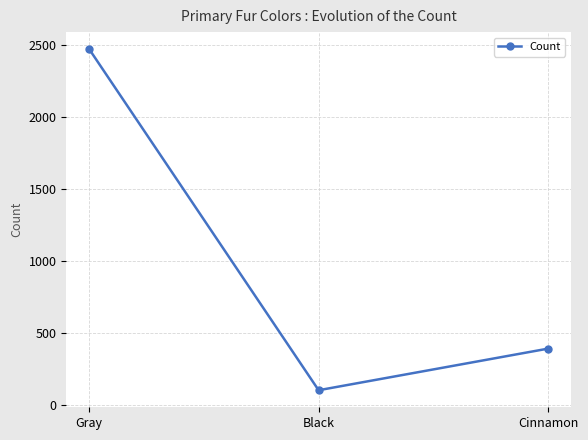

Reading left to right, extract all data points from this chart.

Gray=2473	Black=103	Cinnamon=392